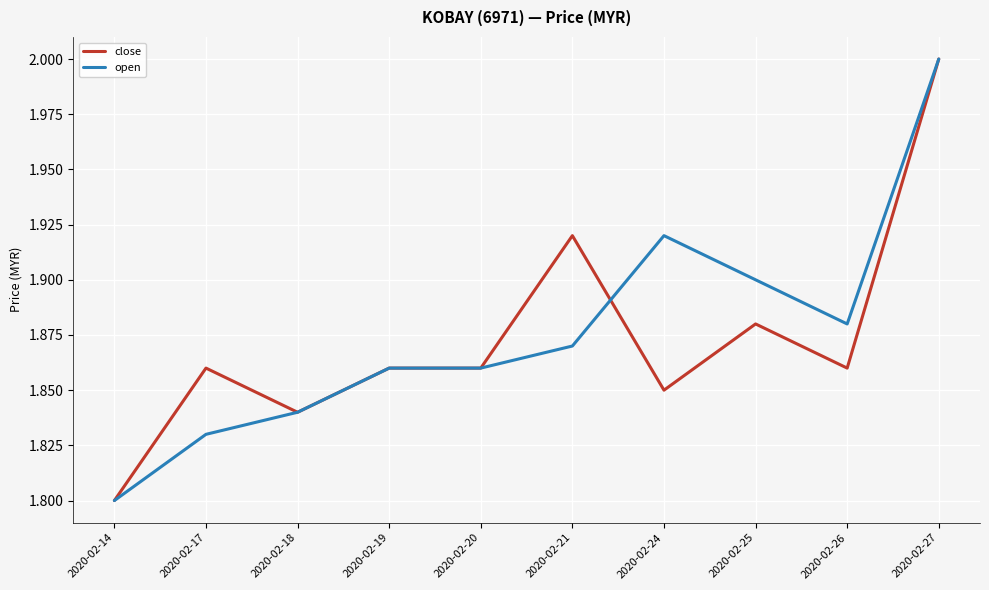

Where is close nearest to the value 1?

2020-02-14